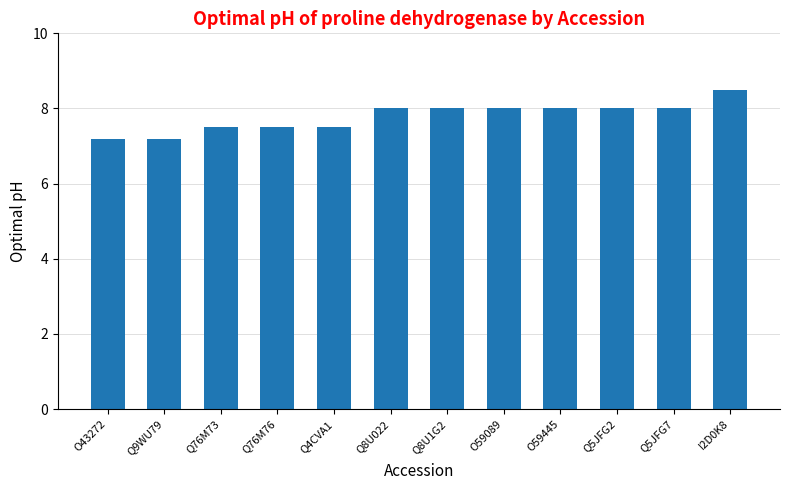

What is the label of the 10th bar from the right?

Q76M73